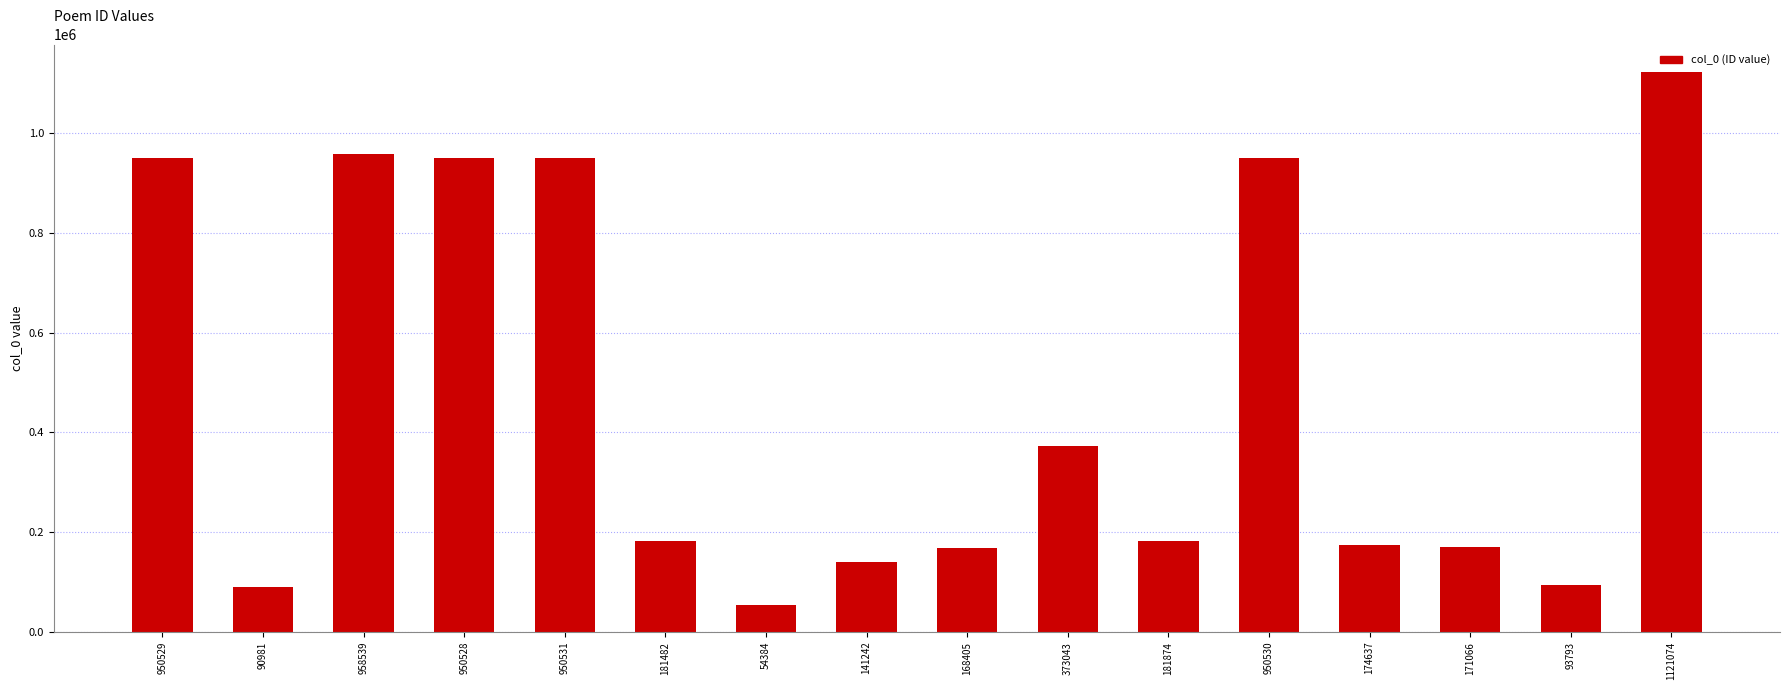

Is it true that the value at 950529 is 1355372?

False